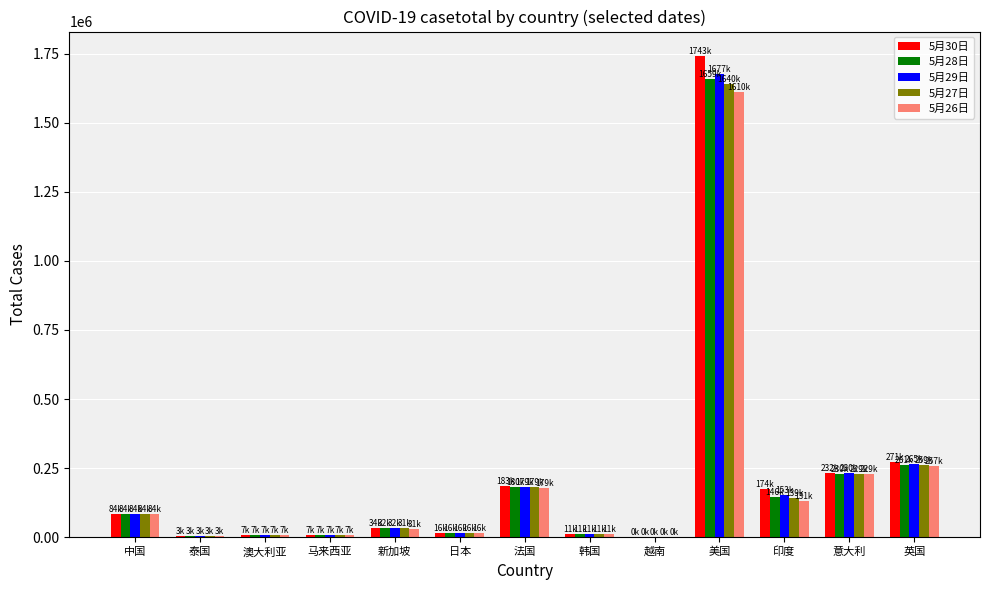

How many data points does each series have?

13